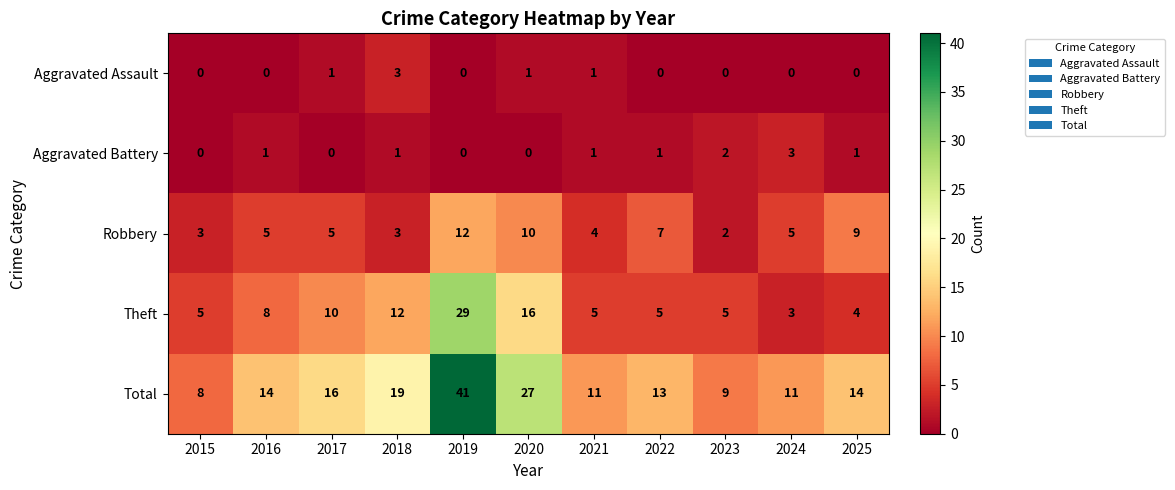

Rank the series at 2017 from highest to lowest value.

Total, Theft, Robbery, Aggravated Assault, Aggravated Battery